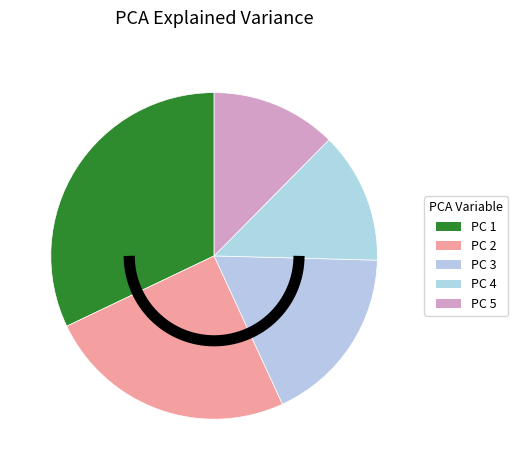

Is 5 the majority of the pie?

No